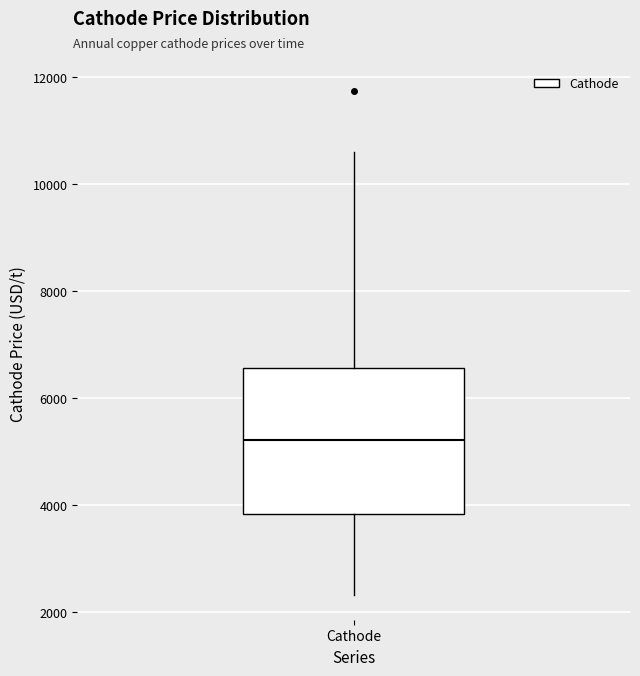

Read this box plot against the y-axis: the position of the median line, the range covered by the box, and the ends of both whiskers. The values are not printed on the chart, so give them approximately, as read against the axis.

median 5200, box 3800 to 6600, whiskers 2400 to 10600